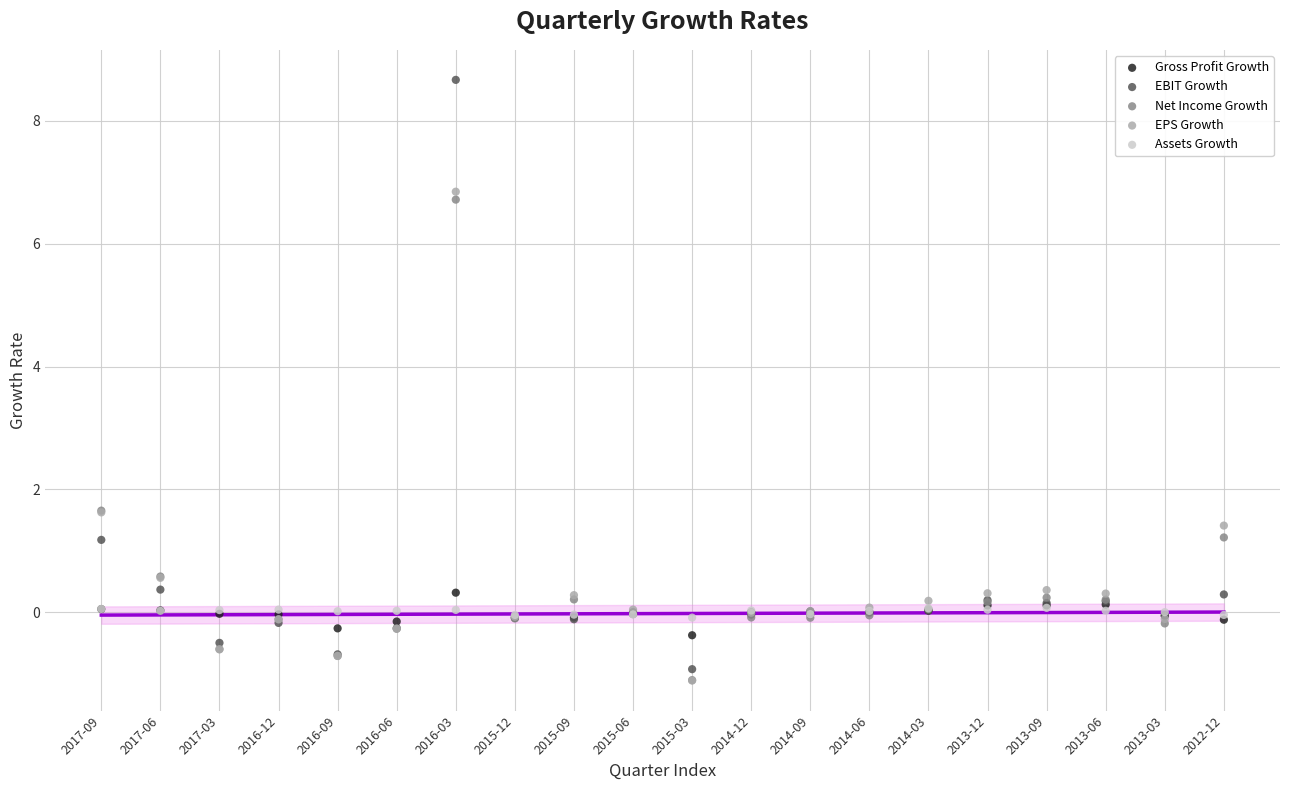

What are all the series names shown in the legend?

Gross Profit Growth, EBIT Growth, Net Income Growth, EPS Growth, Assets Growth